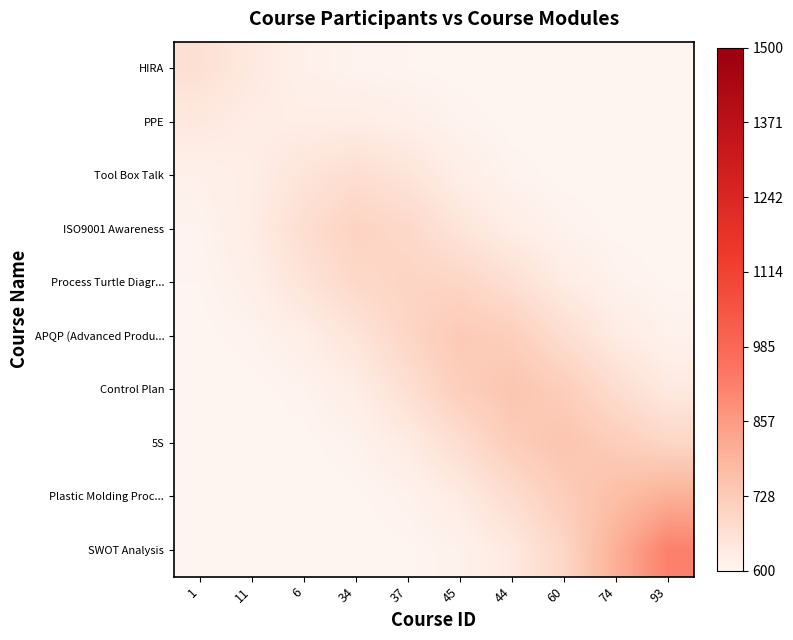

How many categories are shown in the chart?

10